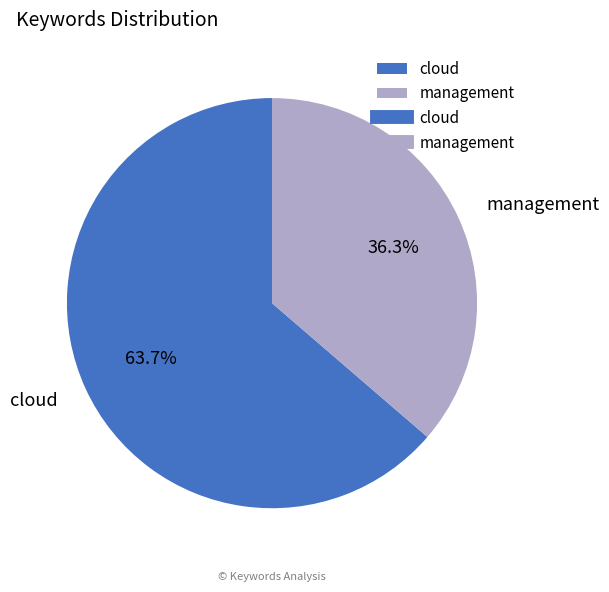

True or false: cloud accounts for 64% of the total.

True